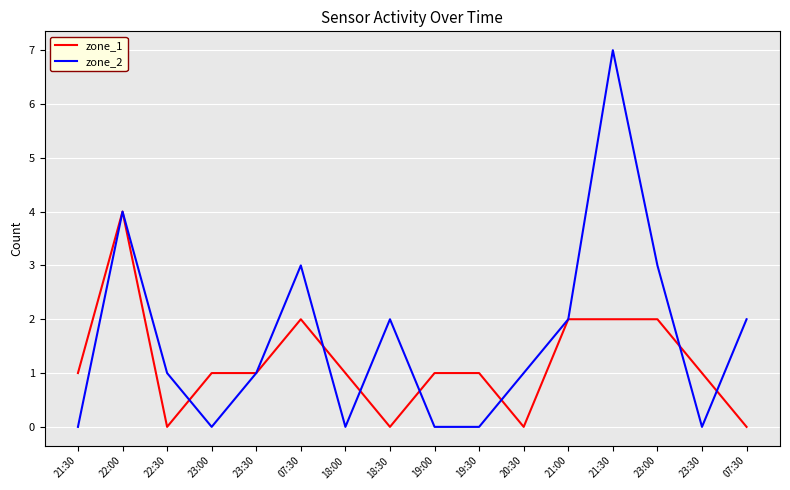

Rank the series at 07:30 from lowest to highest value.

zone_1, zone_2